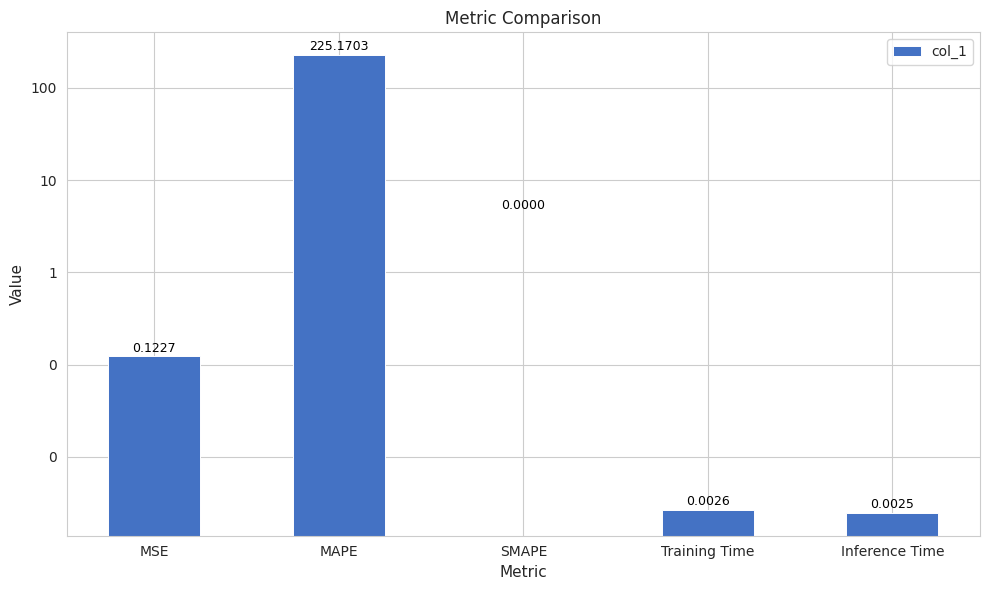

Is it true that the value at Training Time is 0.0?

False